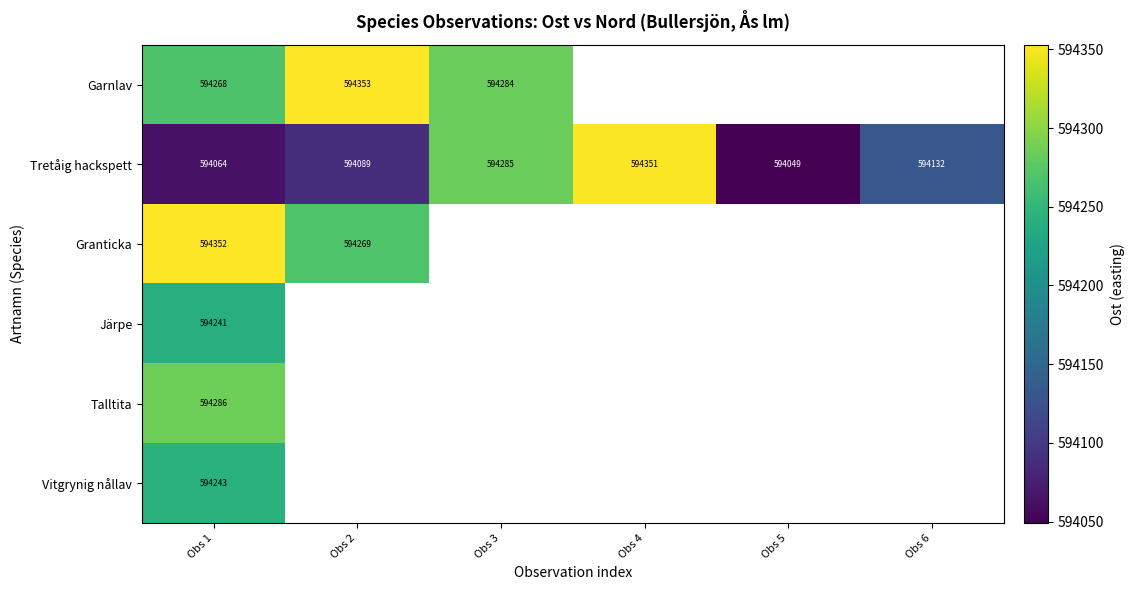

At which category is the sum across all series the highest?

Obs 1